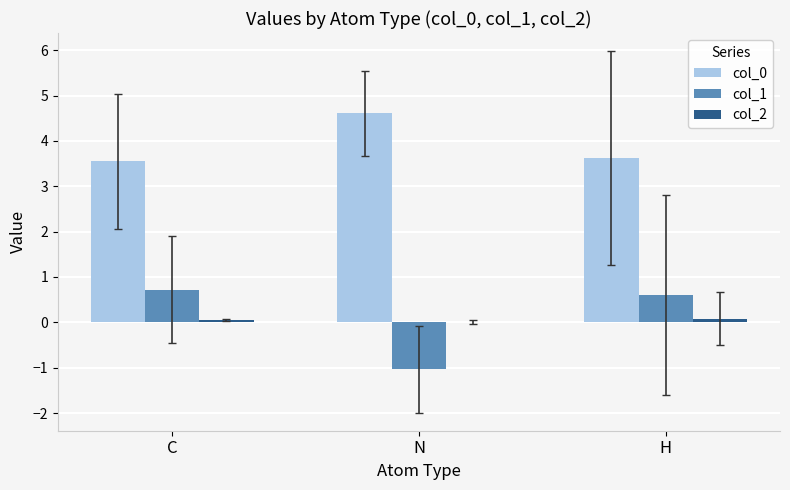

Is the value of col_1 at H greater than the value of col_0 at C?

No